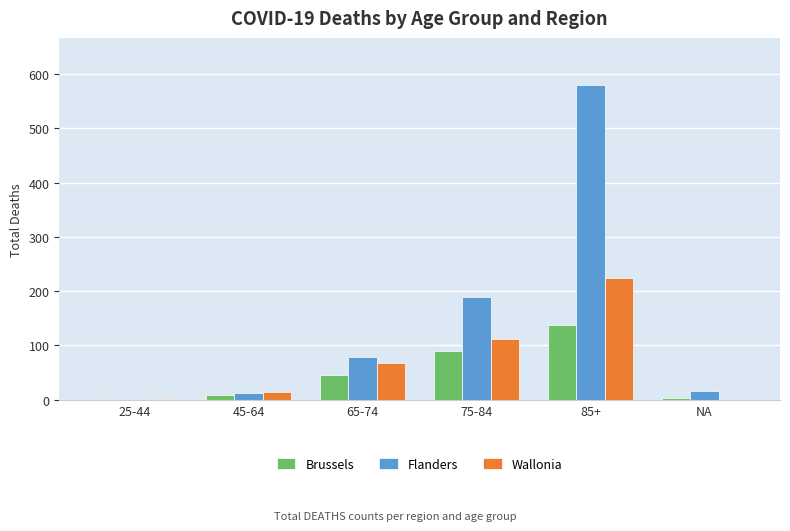

What is the sum of all Flanders values?

876